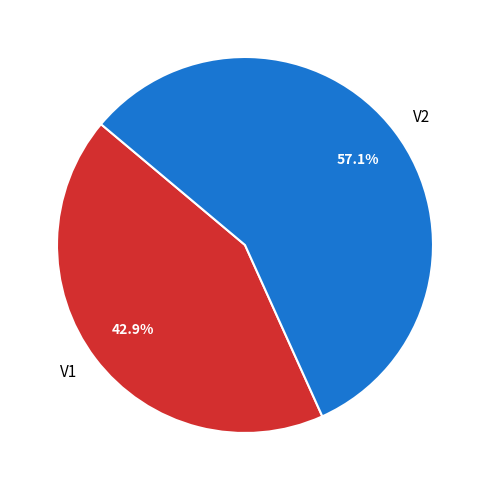

How many slices are in this pie chart?

2